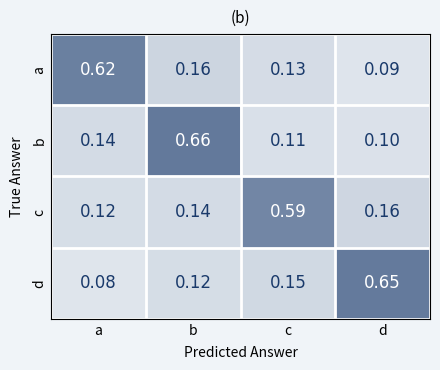

What is the total value across all series at d?

1.0